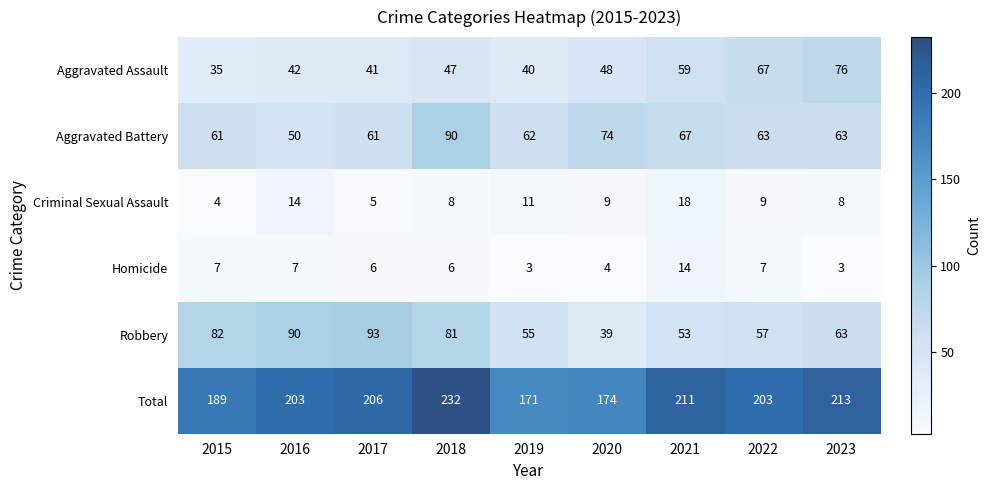

Which series has the largest total across all categories?

Total